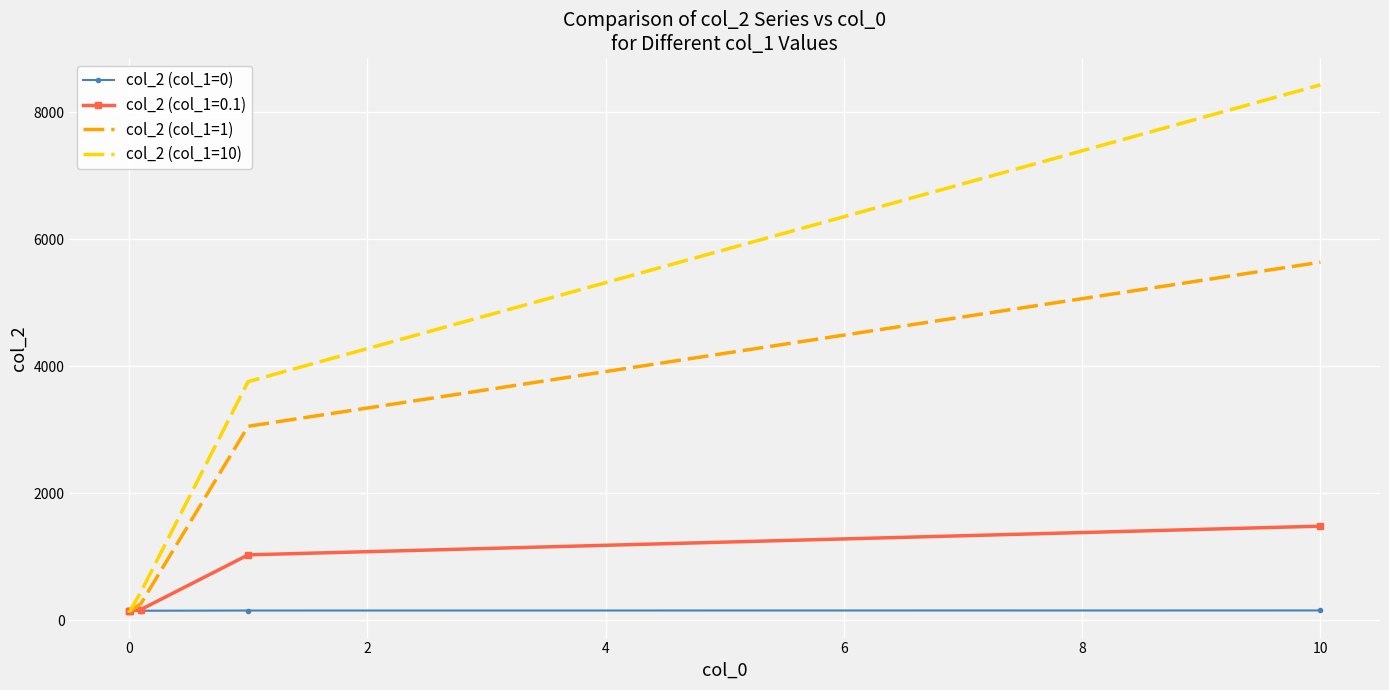

Which series has the widest spread of values?

col_2 (col_1=10)